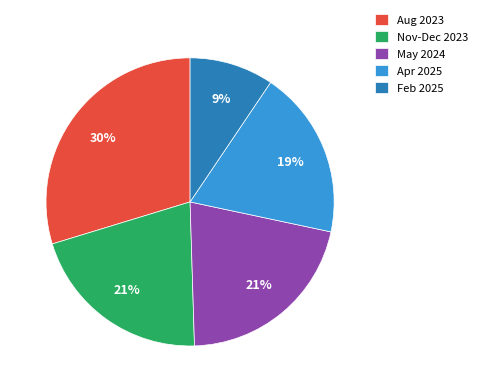

What is the ratio of the value at Apr 2025 to the value at Nov-Dec 2023?

0.9